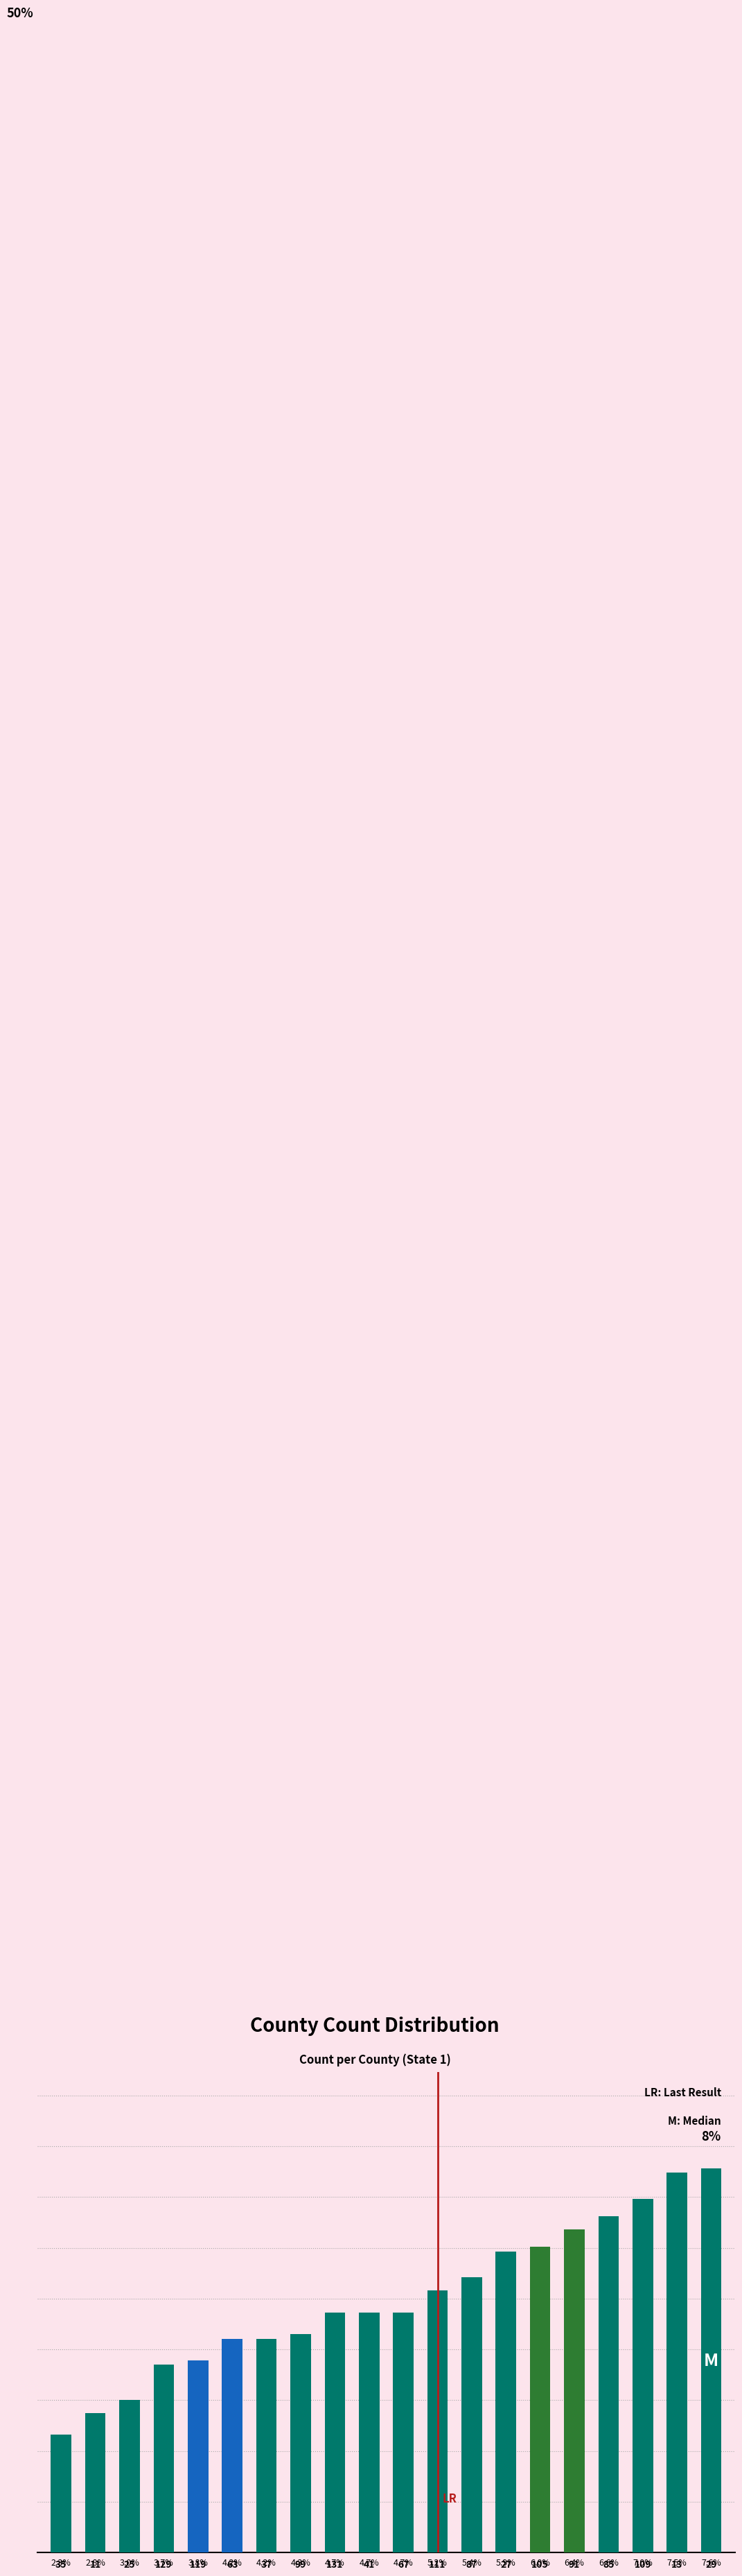

Are the bars horizontal?

No